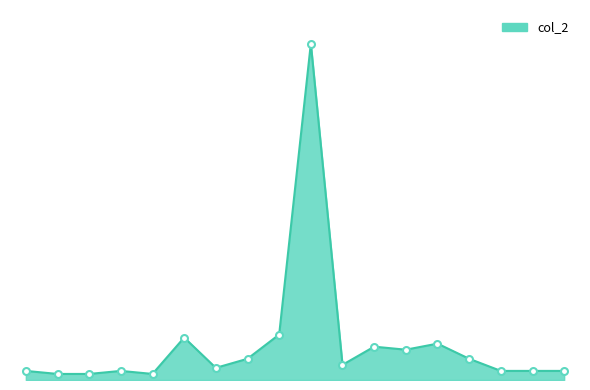

What is the difference between the maximum and minimum values?

109